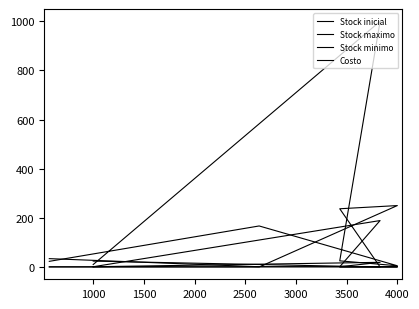

At how many categories does at least one series exceed 622?

1